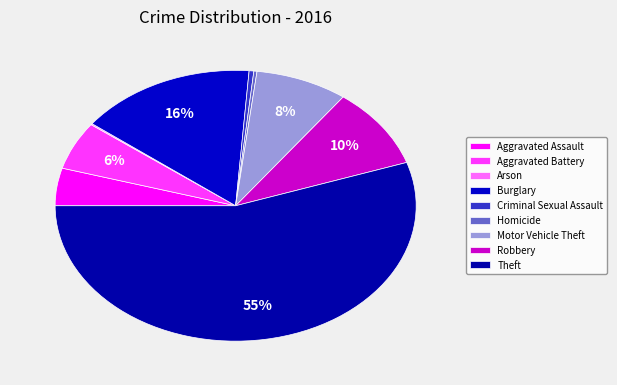

Does any single category account for the majority?

Yes